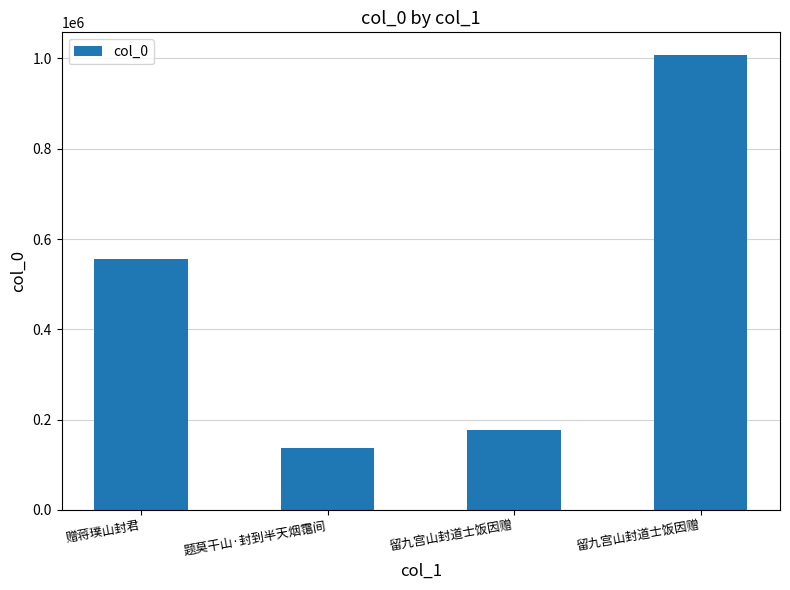

Where does the data first go above 556337?

留九宫山封道士饭因赠